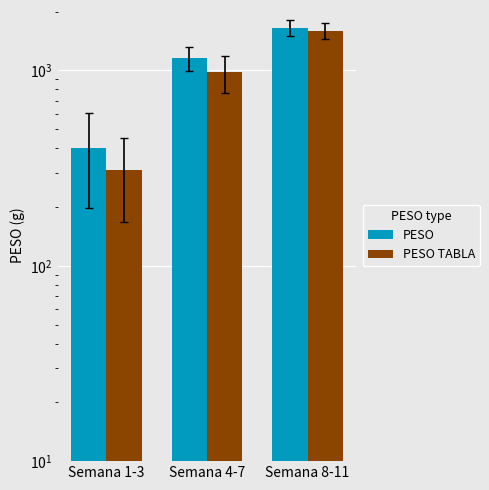

Read the PESO value at Semana 1-3.

401.4